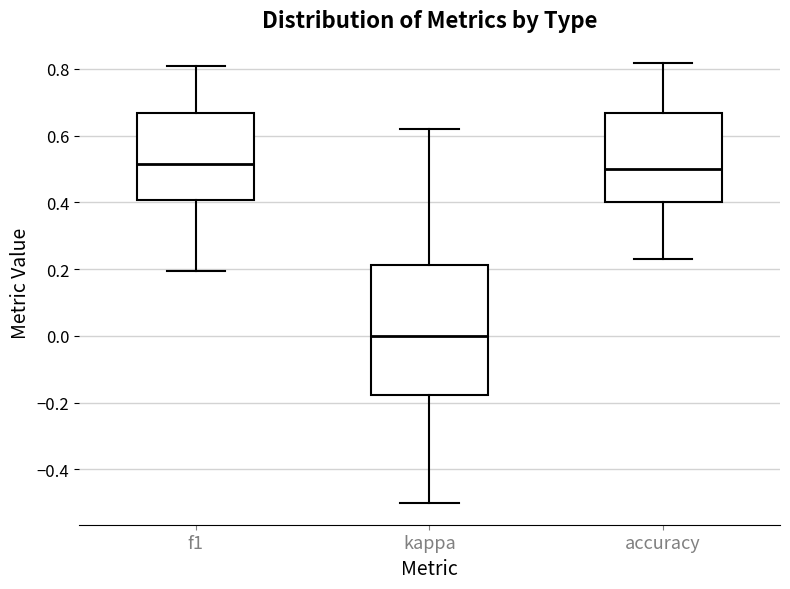

Reading left to right, read every box against the y-axis: the position of its median line, the range the box covers, and the ends of its whiskers. The values are not printed on the chart, so give them approximately, as read against the axis.

f1: median 0.52, box 0.40 to 0.66, whiskers 0.20 to 0.80
kappa: median 0.00, box -0.18 to 0.22, whiskers -0.50 to 0.62
accuracy: median 0.50, box 0.40 to 0.66, whiskers 0.24 to 0.82